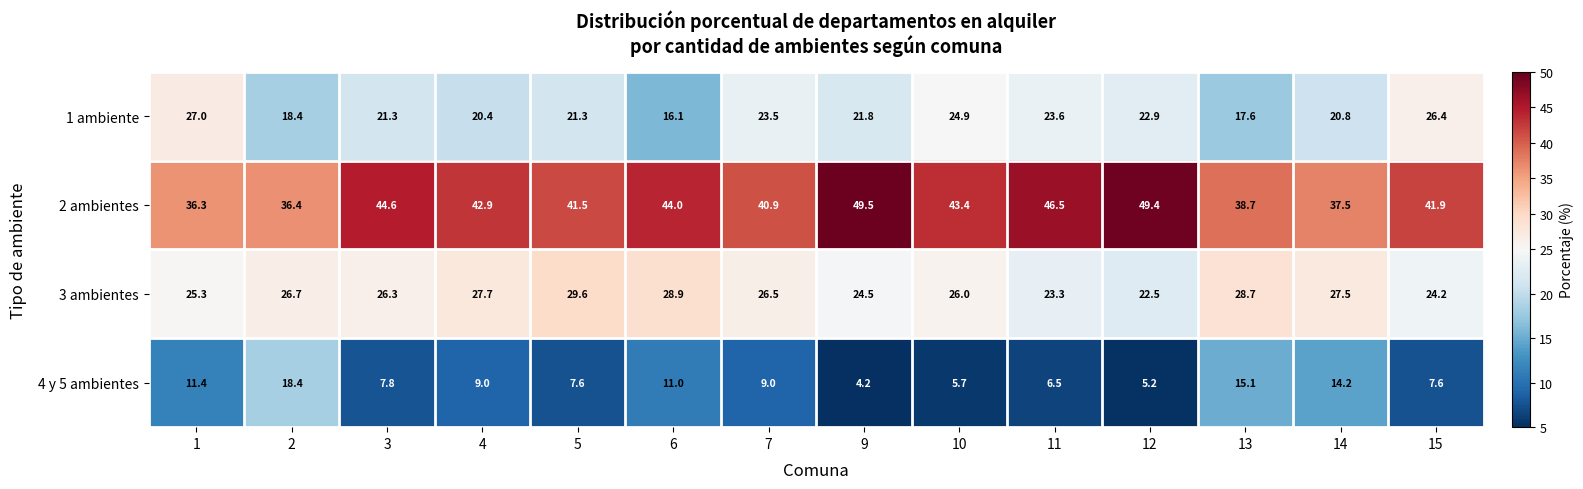

List the series in order of their peak value, lowest first.

4 y 5 ambientes, 1 ambiente, 3 ambientes, 2 ambientes